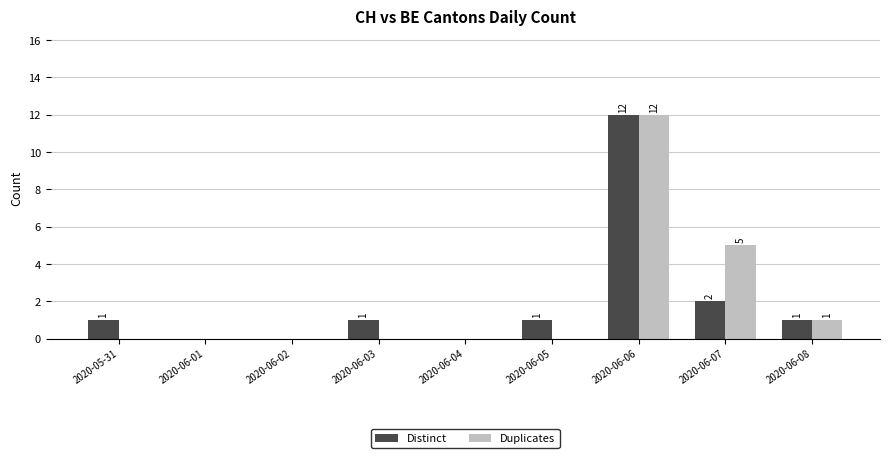

Between 2020-06-03 and 2020-06-07, which series saw the biggest shift?

Duplicates